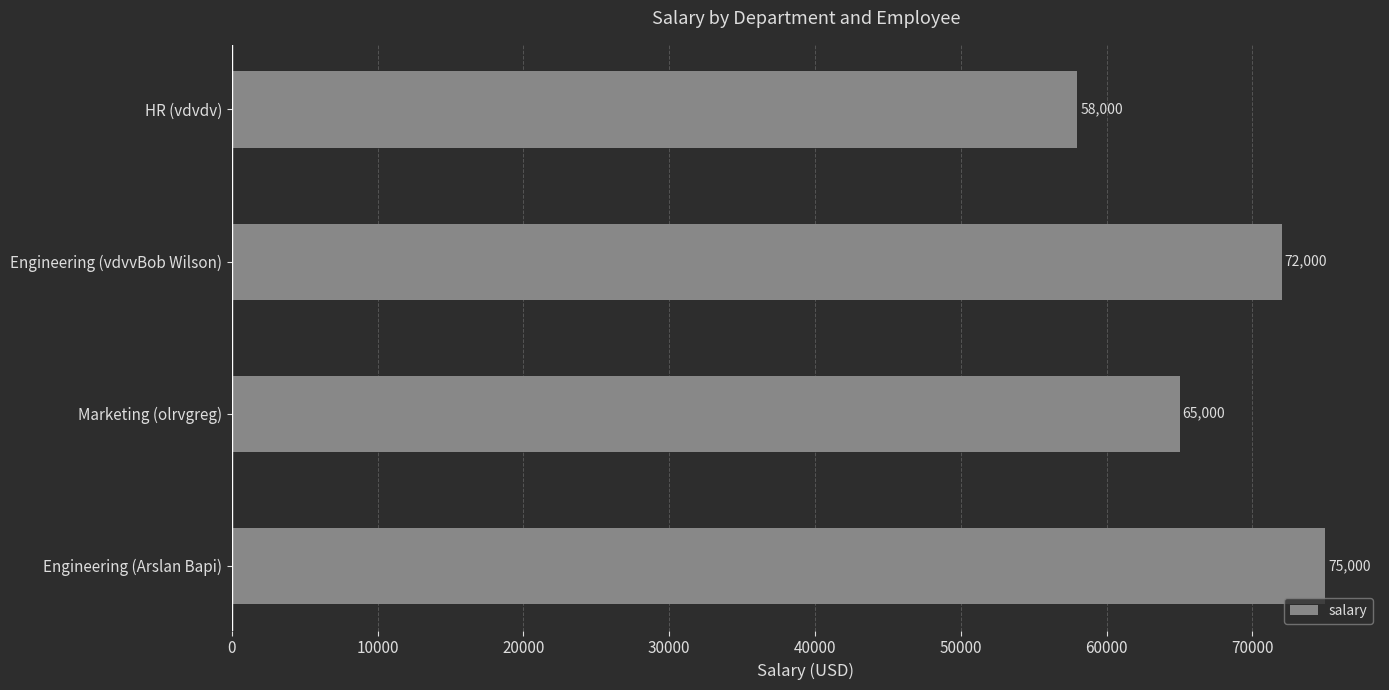

Which category has the lowest value across all series?

HR (vdvdv)